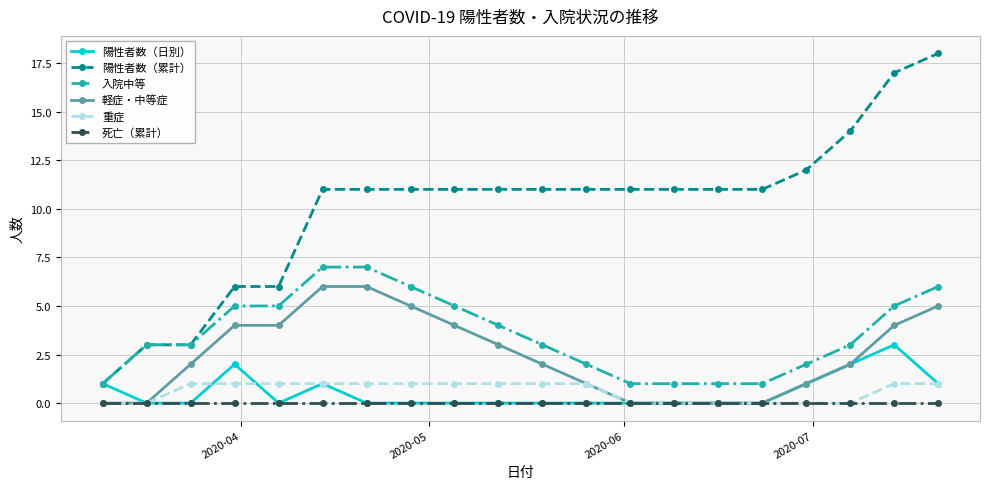

Does the chart display data point markers on the line(s)?

Yes